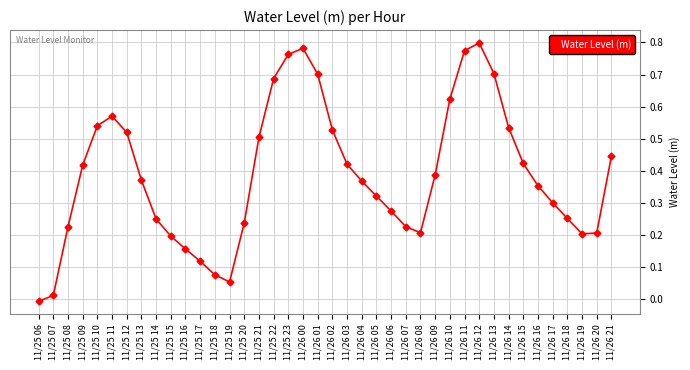

The chart shows a value of 0.3 at 11/26 08. True or false?

False